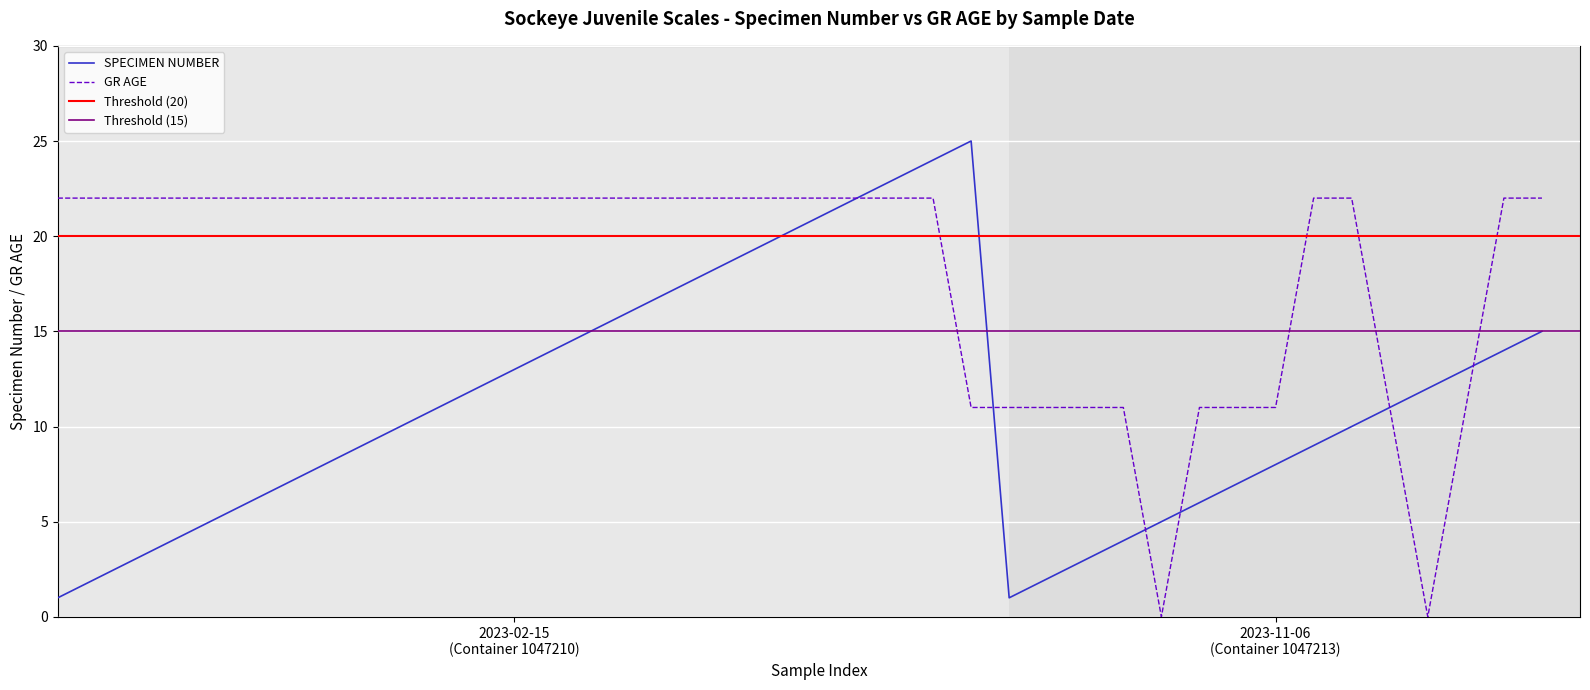

Where do GR AGE and SPECIMEN NUMBER first cross each other?

2023-02-15 and 2023-11-06